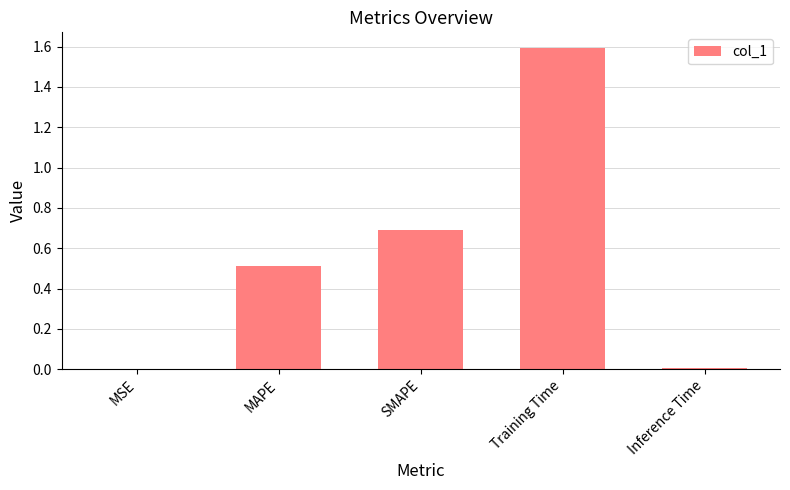

True or false: the data shows 0.7 at MAPE.

False